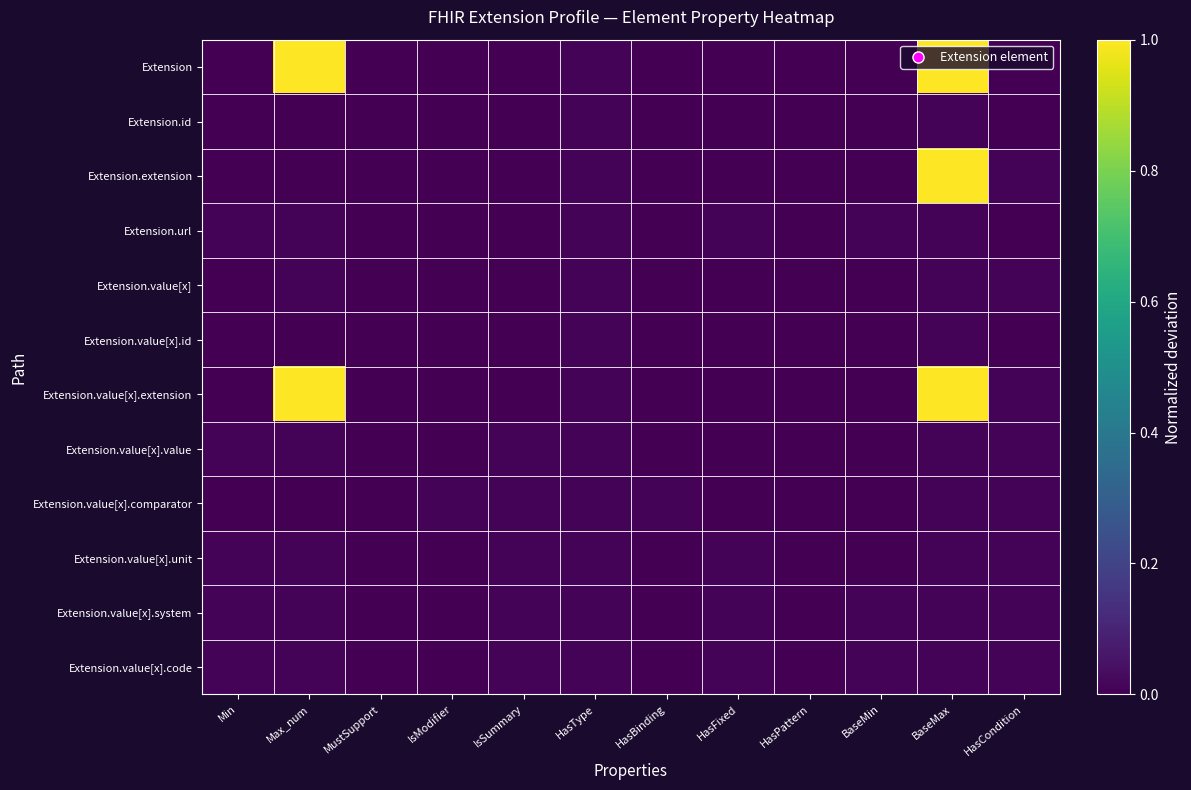

Which series has the largest total across all categories?

Extension.value[x].extension